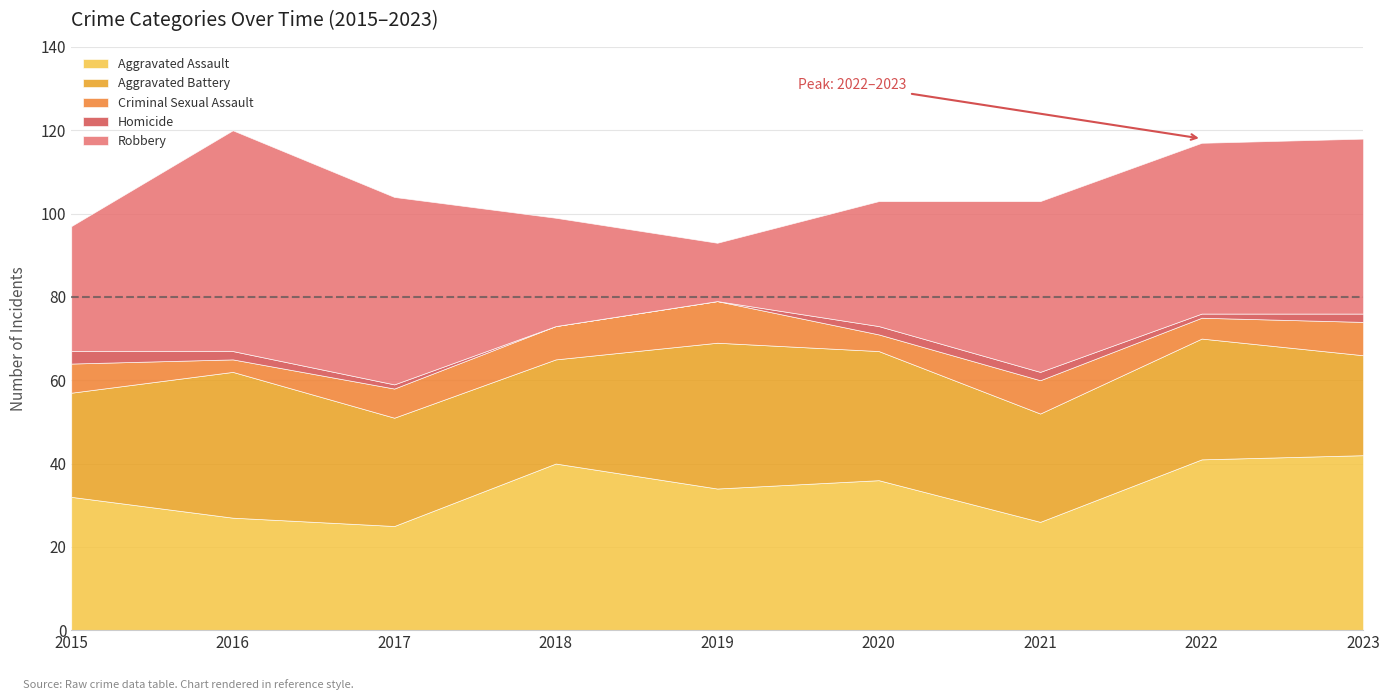

How many positive values does the Homicide series have?

7